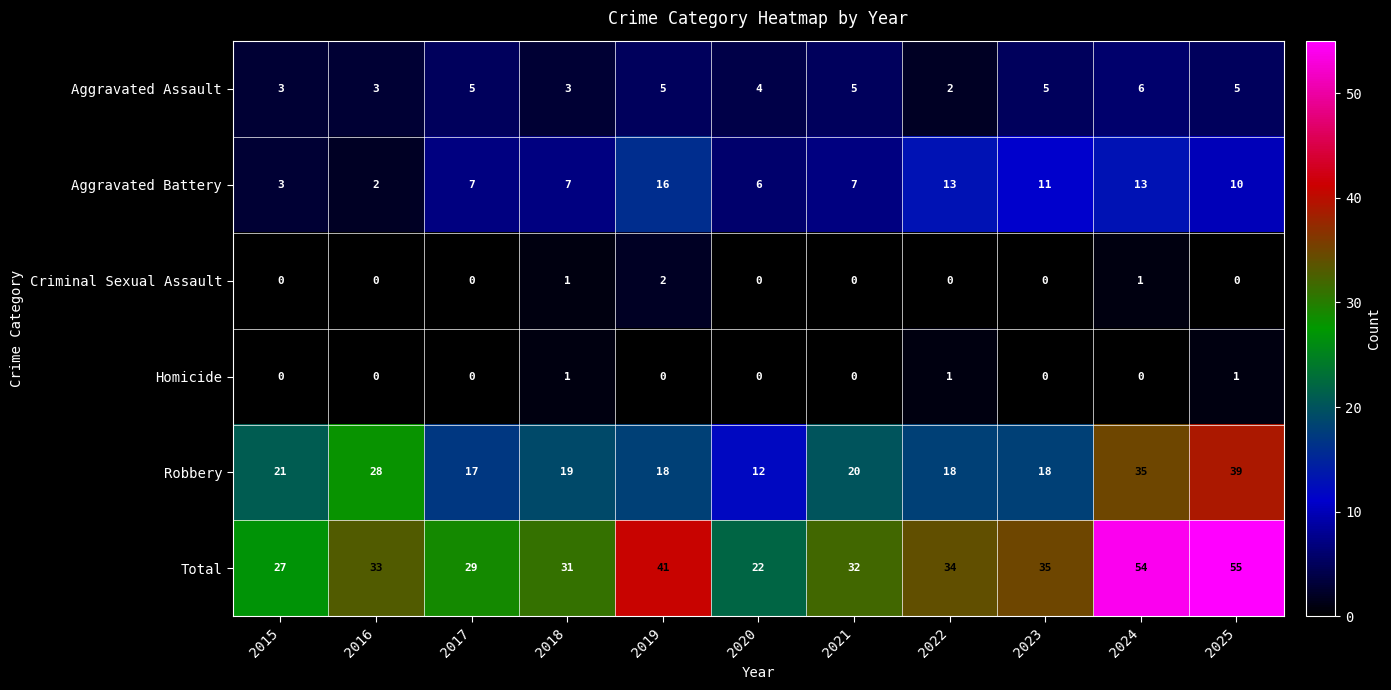

What value does the Aggravated Assault series have at 2025?

5